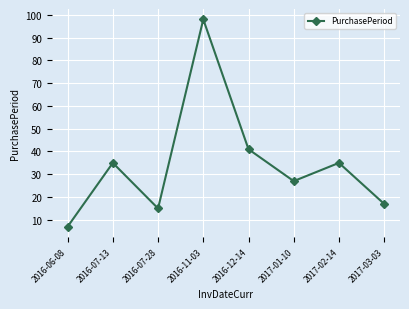

What is the minimum value shown in the chart?

7